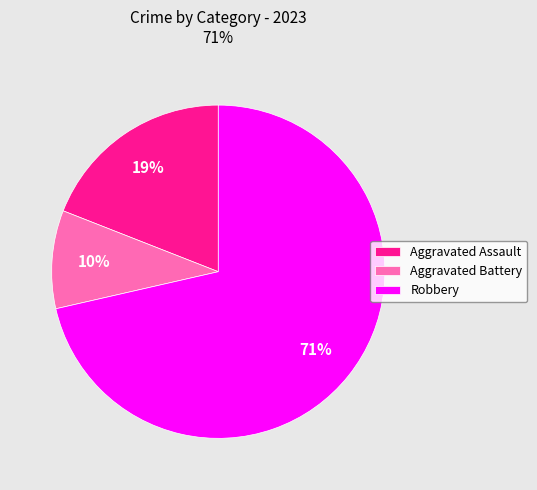

Rank the categories by value from highest to lowest.

Robbery, Aggravated Assault, Aggravated Battery